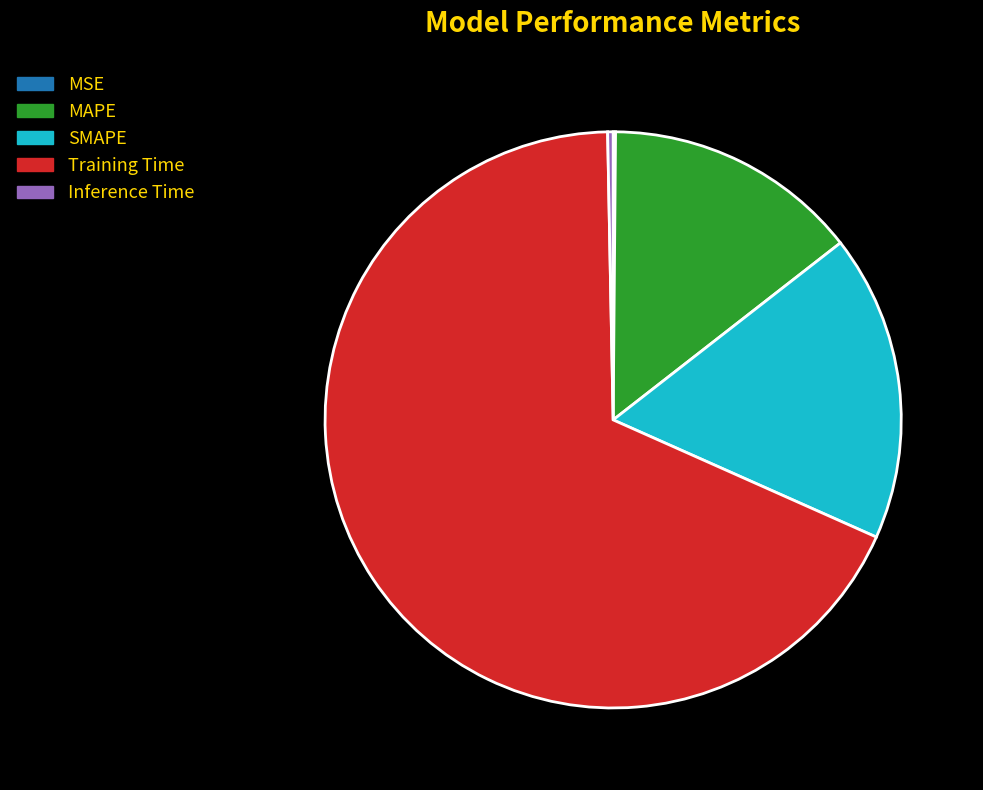

Which slice represents more than half of the pie?

Training Time